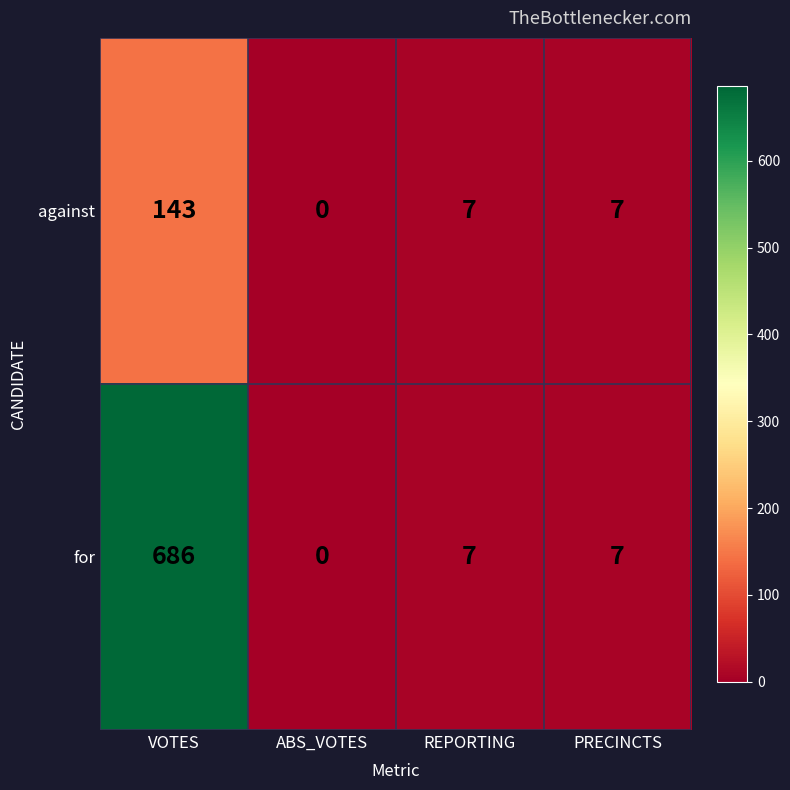

Count the number of categories in the chart.

4